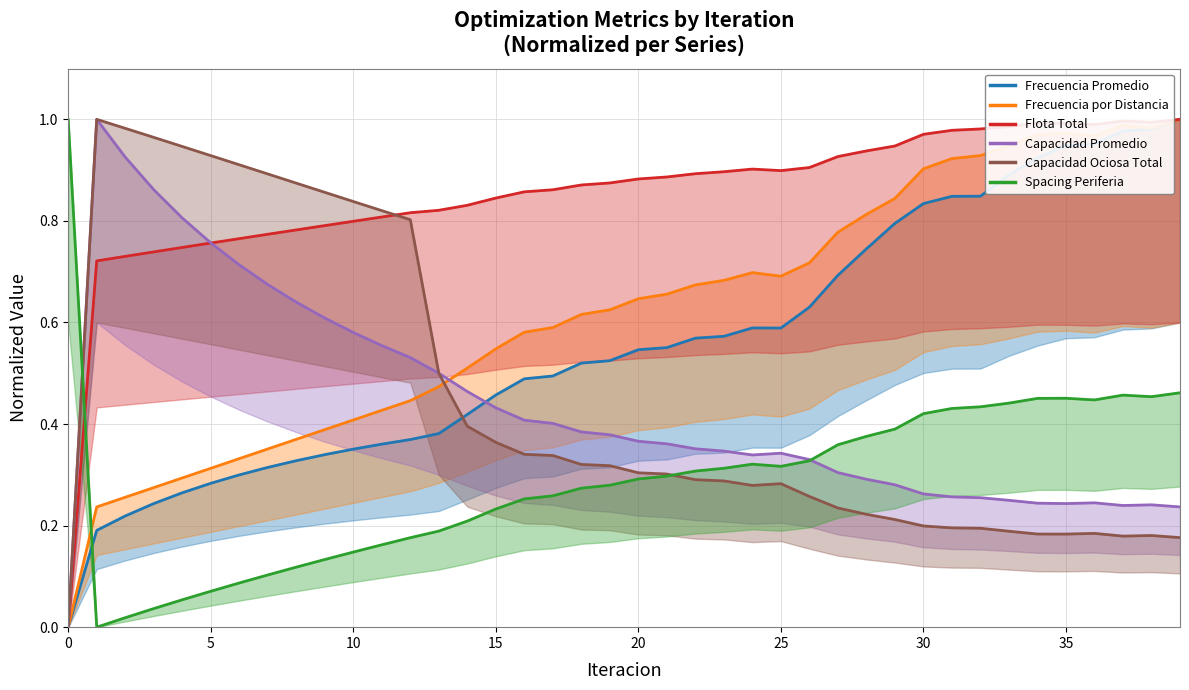

Is it true that Spacing Periferia equals 0.2 at 29?

False